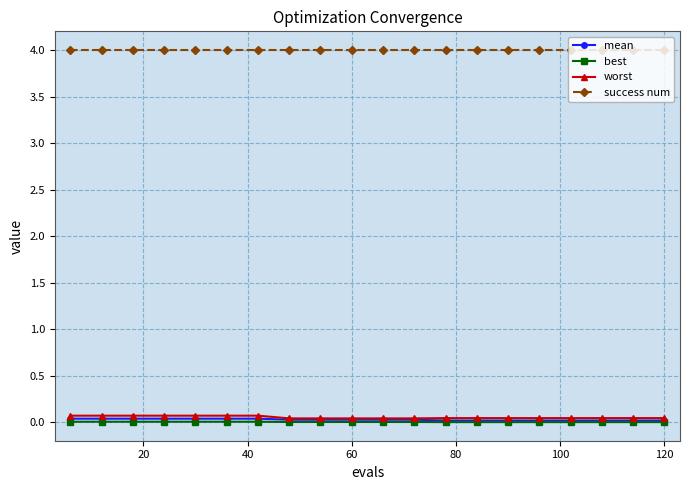

At how many categories does at least one series exceed 0?

20